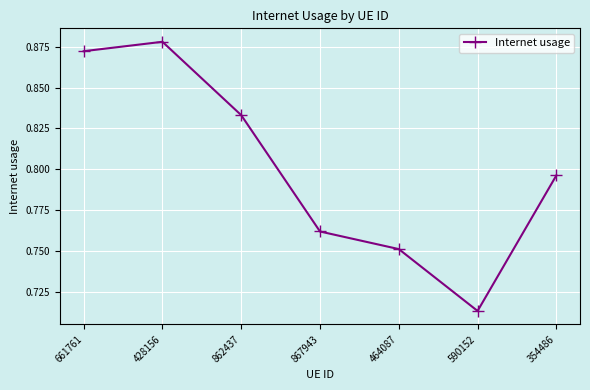

What position from the right is 428156?

6